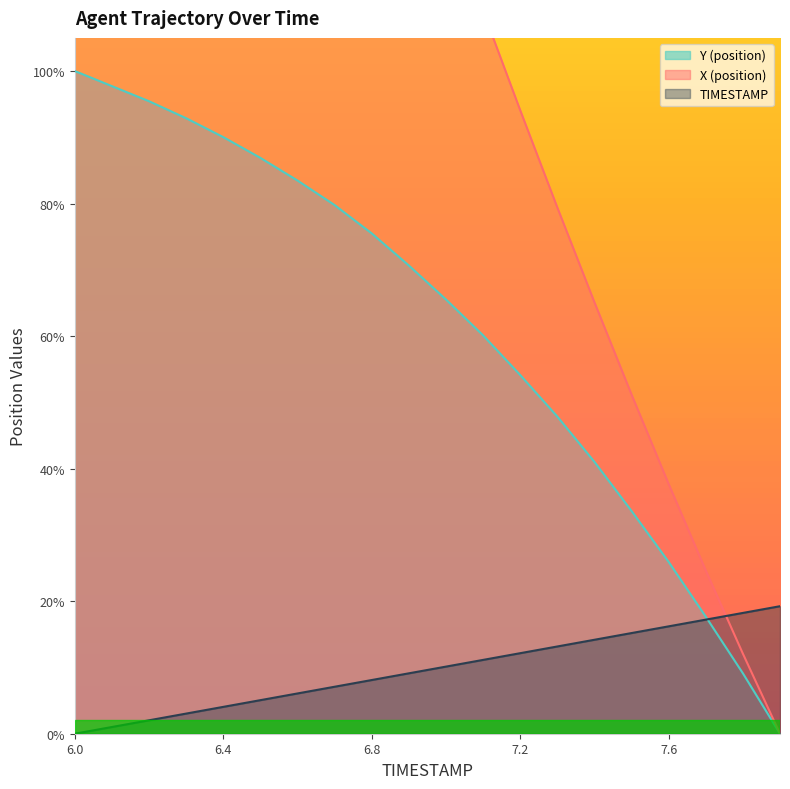

Reading right to left, transcribe all the data shown in this chart.

X: 0.0	0.4	0.9	1.3	1.8	2.3	2.8	3.3	3.8	4.4	4.9	5.5	6.1	6.6	7.2	7.8	8.4	9.0	9.6	10.2
Y: 0.0	0.3	0.6	0.9	1.2	1.4	1.7	1.9	2.1	2.3	2.5	2.7	2.8	2.9	3.1	3.2	3.3	3.4	3.4	3.5
TIMESTAMP: 0.7	0.6	0.6	0.6	0.5	0.5	0.5	0.4	0.4	0.4	0.3	0.3	0.2	0.2	0.2	0.1	0.1	0.1	0.0	0.0